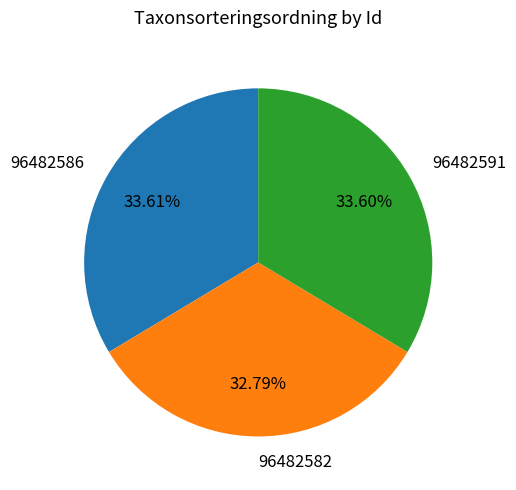

Do 96482591 and 96482586 together represent more than half of the pie?

Yes